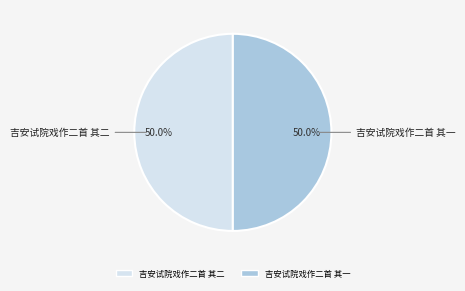

How many slices are in this pie chart?

2